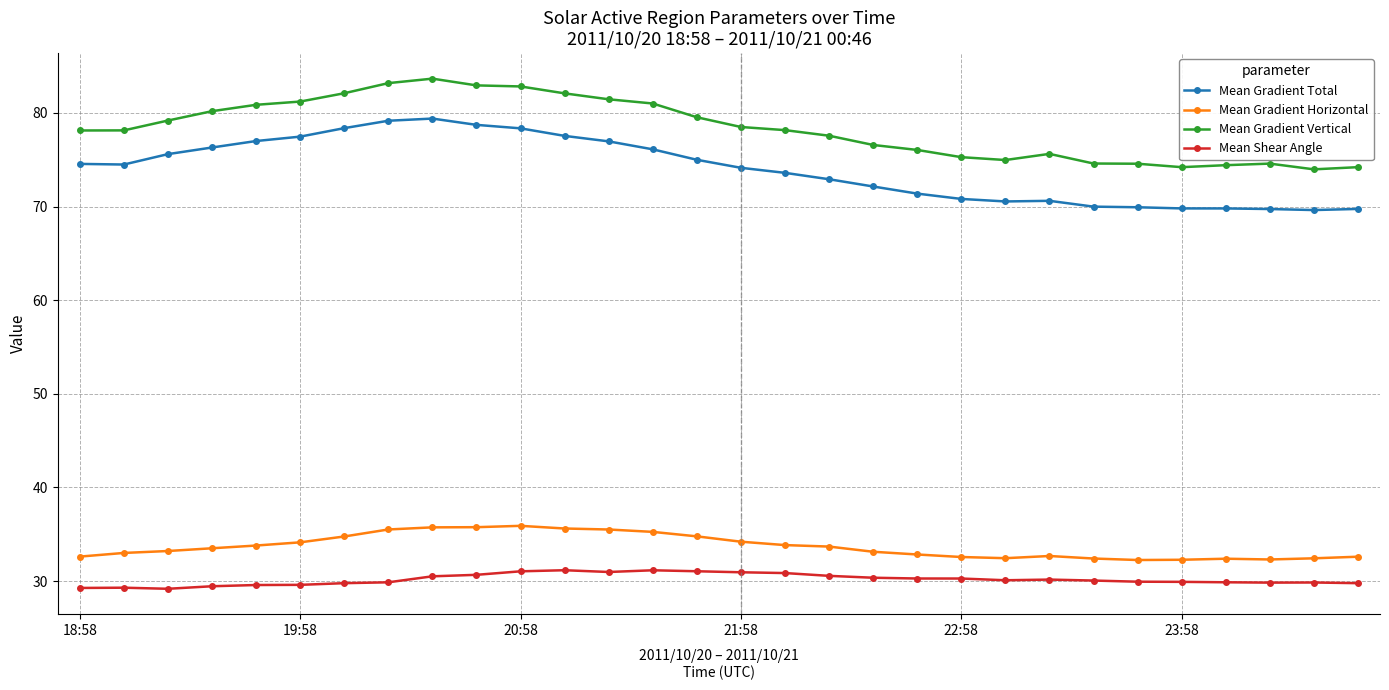

What is the difference between the maximum and second lowest values in the Mean Gradient Total series?

9.7